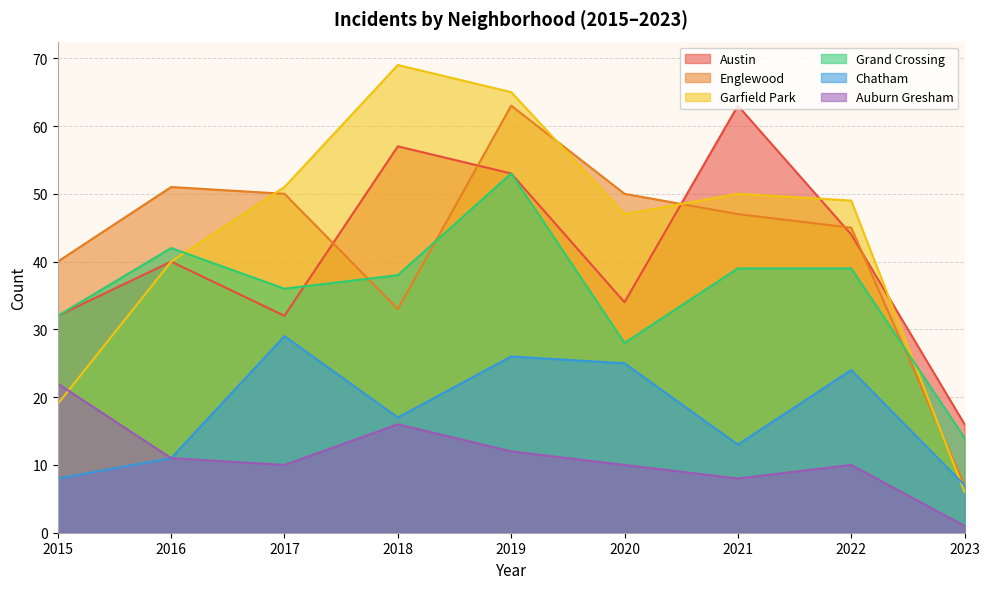

How many lines are shown in the chart?

6